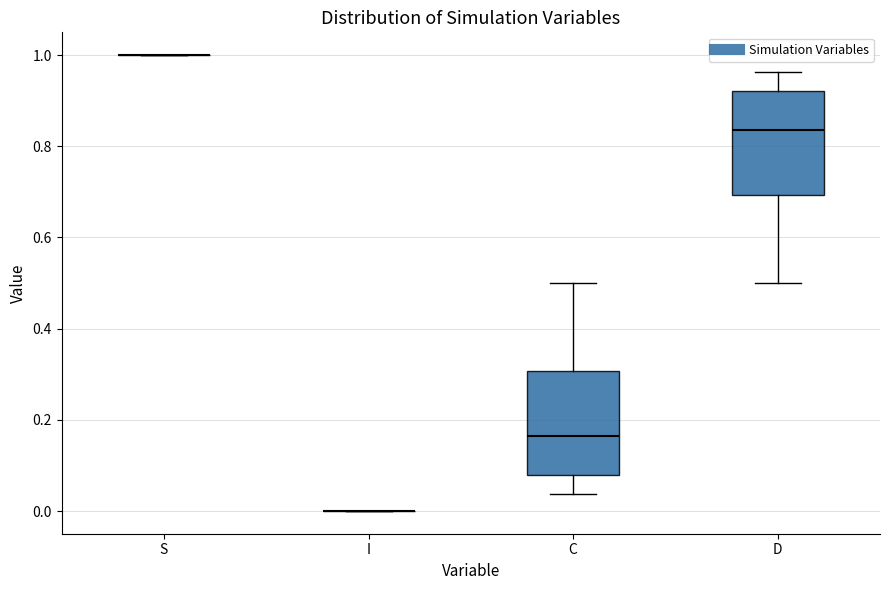

Reading left to right, read every box against the y-axis: the position of its median line, the range the box covers, and the ends of its whiskers. The values are not printed on the chart, so give them approximately, as read against the axis.

S: box collapsed to a line at 1.00, whiskers 1.00 to 1.00
I: box collapsed to a line at 0.00, whiskers 0.00 to 0.00
C: median 0.16, box 0.08 to 0.30, whiskers 0.04 to 0.50
D: median 0.84, box 0.70 to 0.92, whiskers 0.50 to 0.96